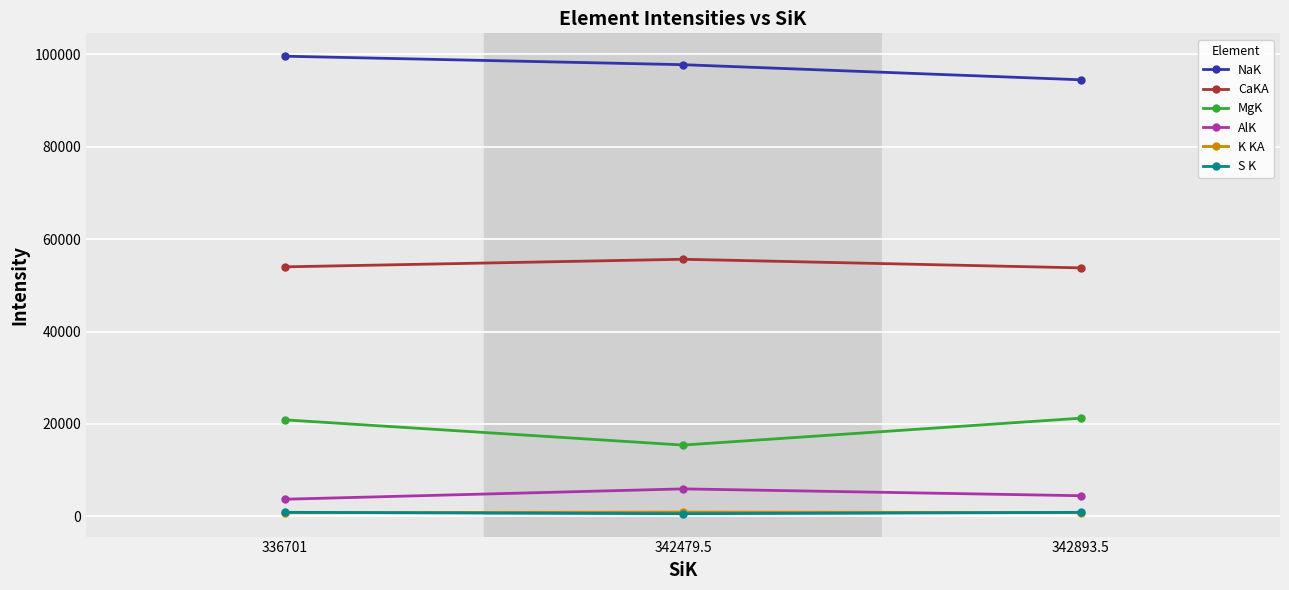

True or false: MgK has a value of 28163.6 at 336701.

False